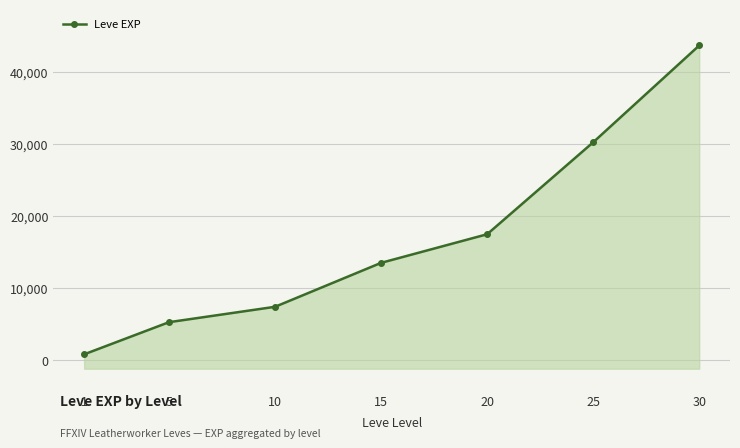

What is the average value?

16921